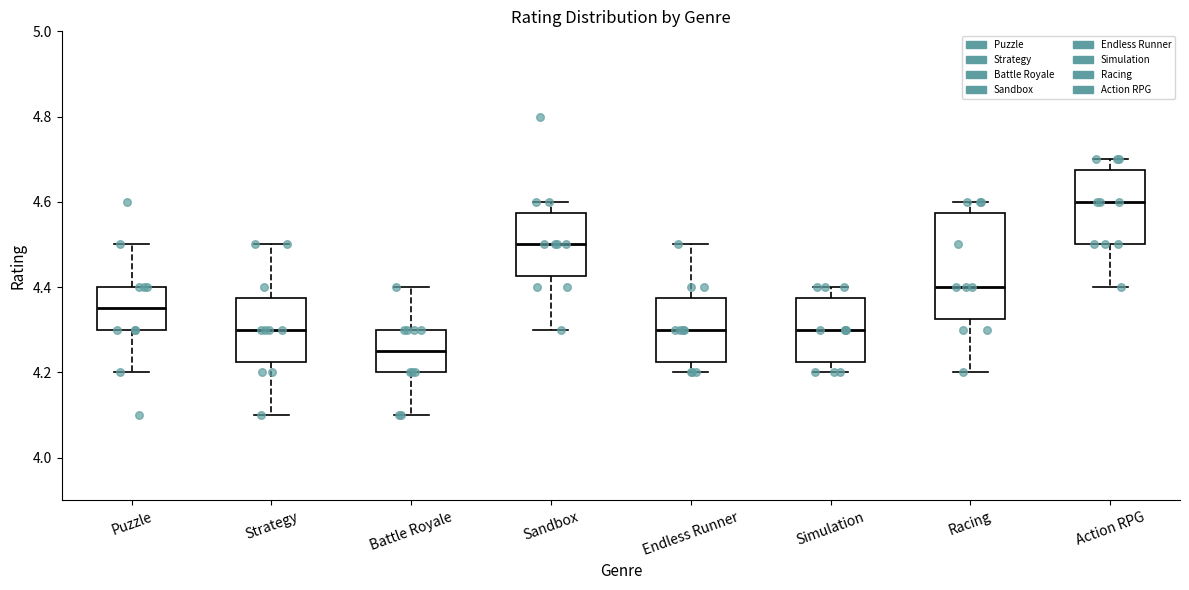

Which box has the lowest median line?

Battle Royale